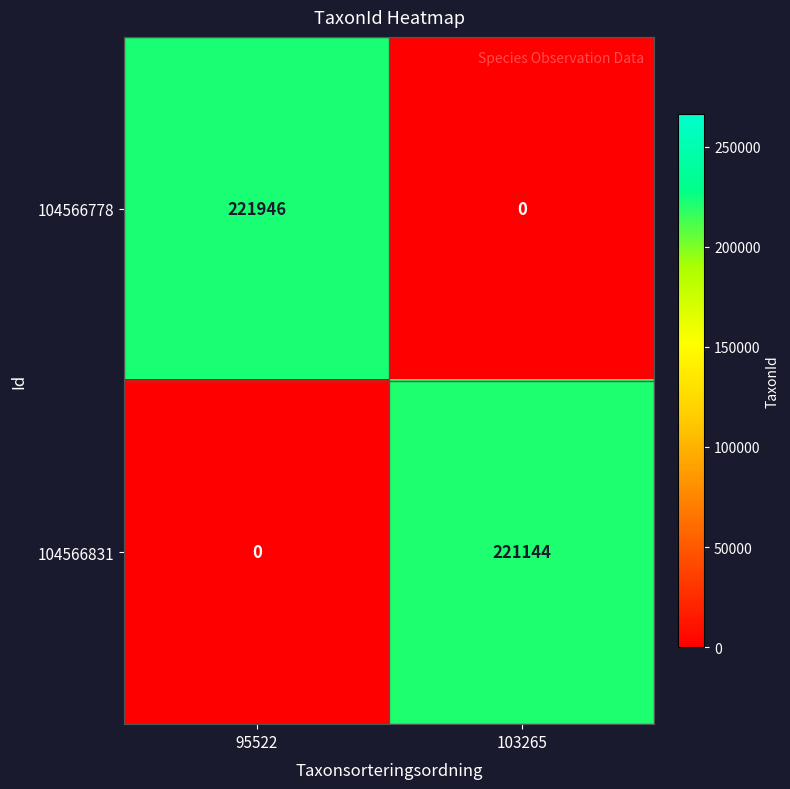

The 104566778 series shows 0 at 103265. True or false?

True